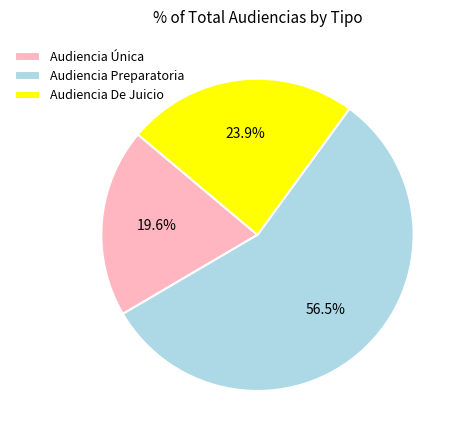

Rank the categories by value from highest to lowest.

Audiencia Preparatoria, Audiencia De Juicio, Audiencia Única